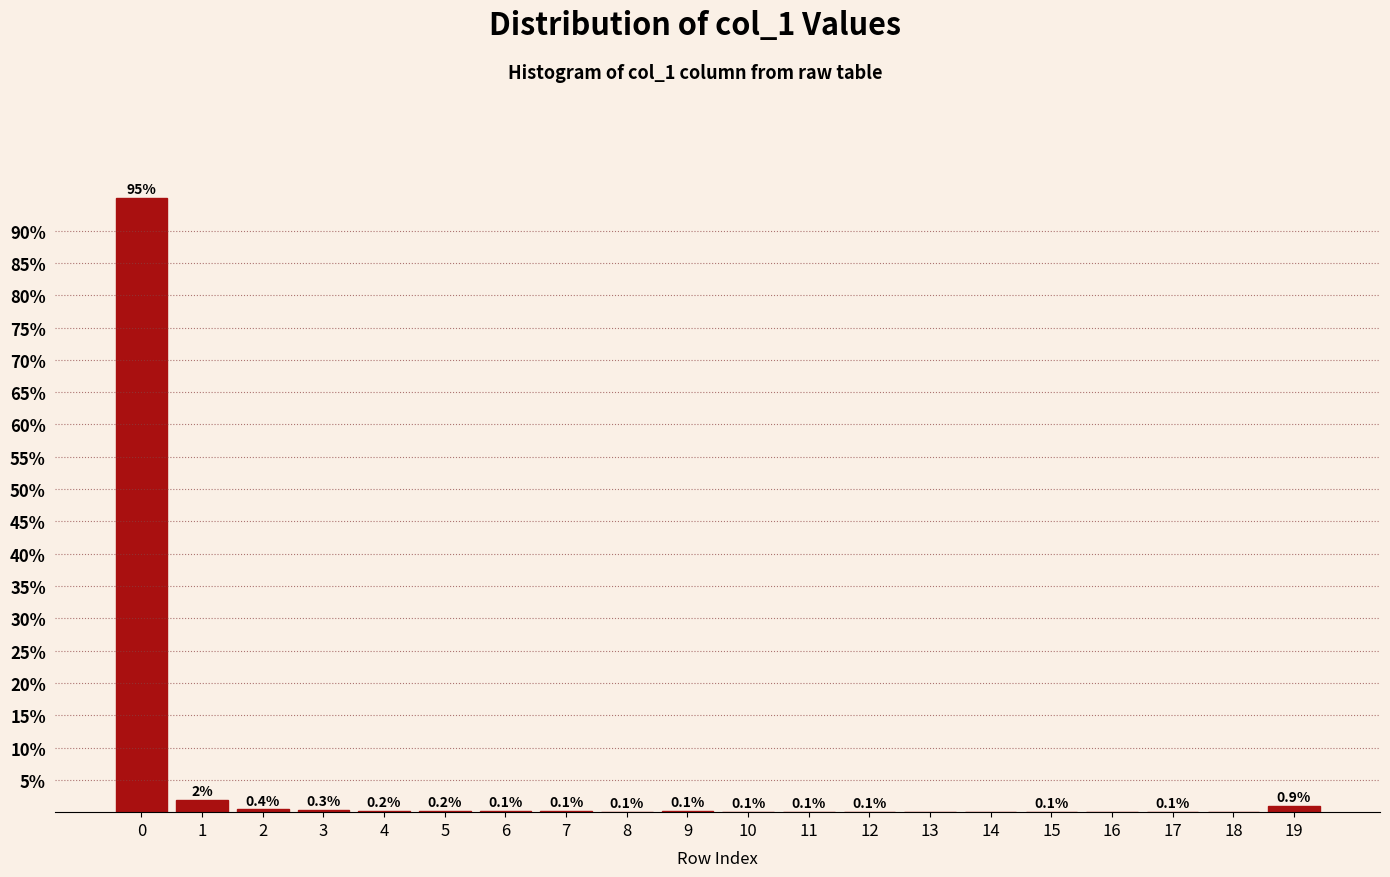

Which has a higher value, 4 or 16?

4